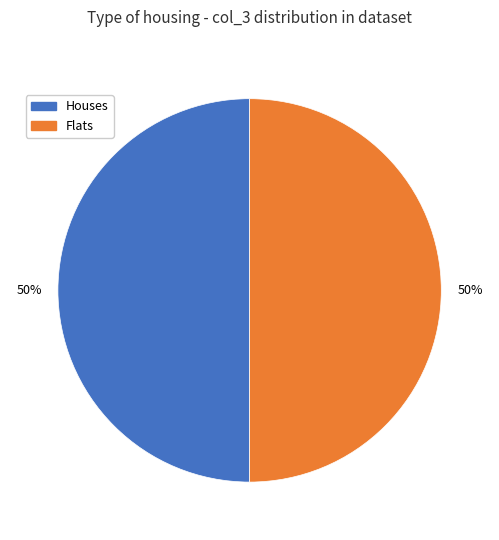

The Houses slice represents 65% of the pie. True or false?

False